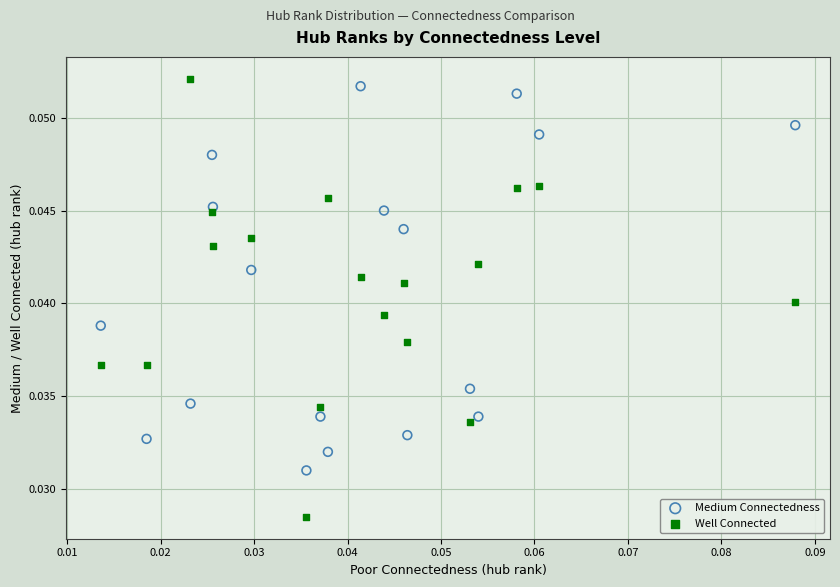

Which series has the widest spread of Y values?

Well Connected